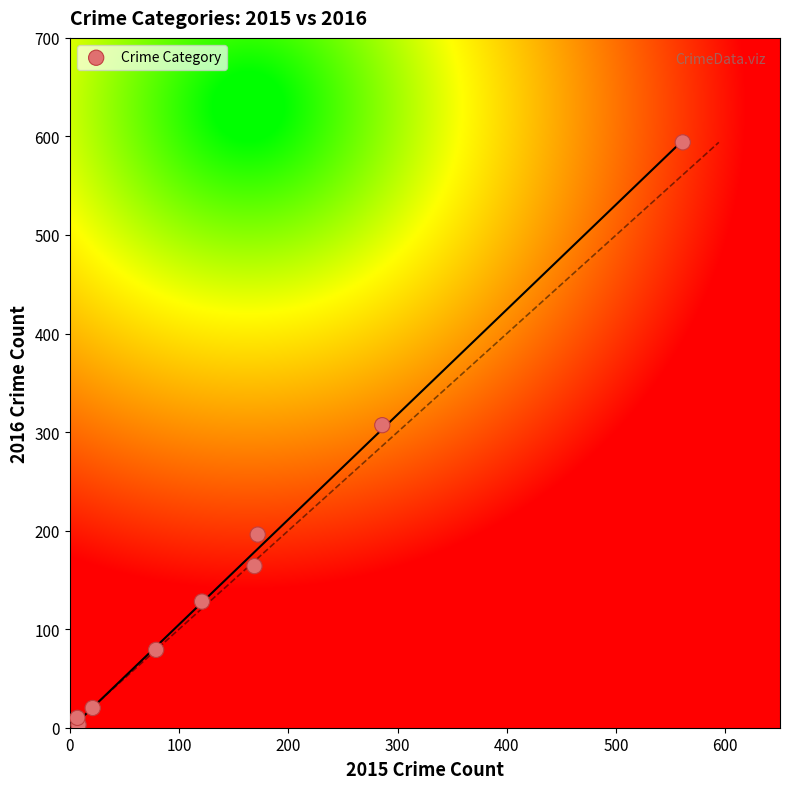

What Y value in the scatter plot is closest to 298?

307